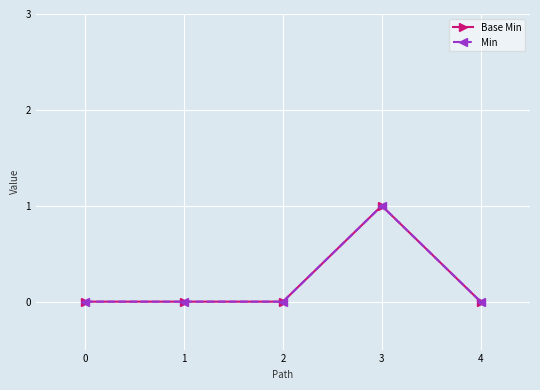

At which category is the sum across all series the highest?

3